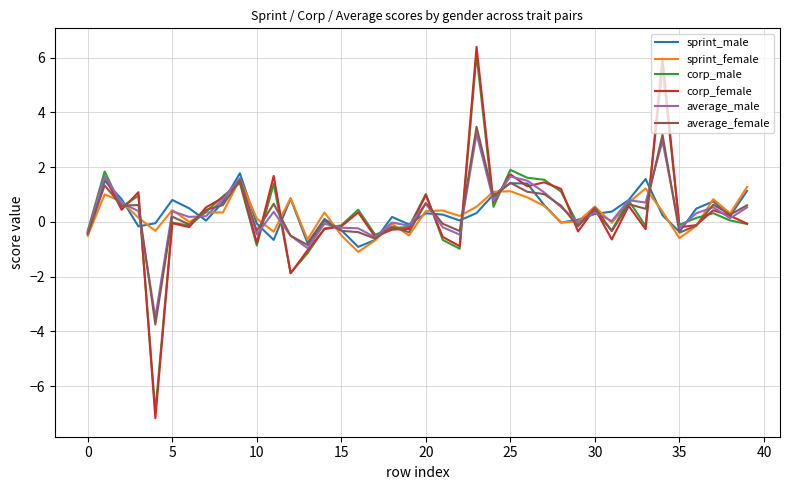

What is the greatest value displayed?

6.4